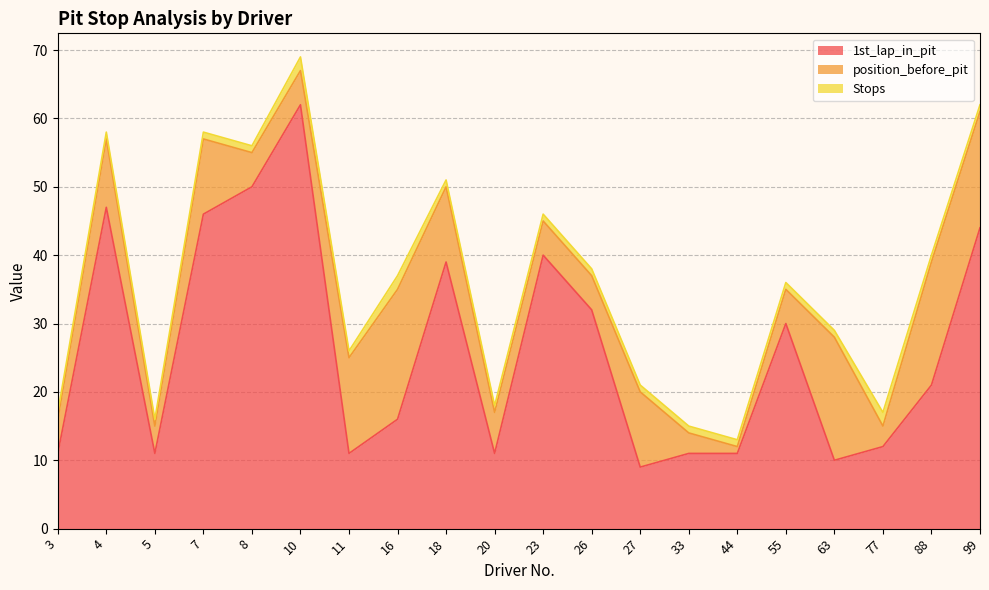

Is it true that position_before_pit equals 27 at 99?

False